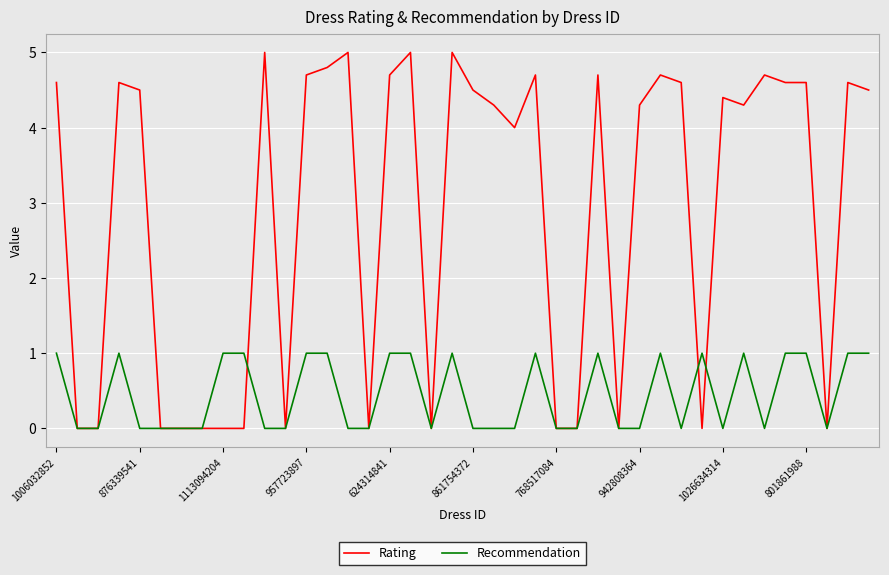

Which series has the largest range (max minus min)?

Rating